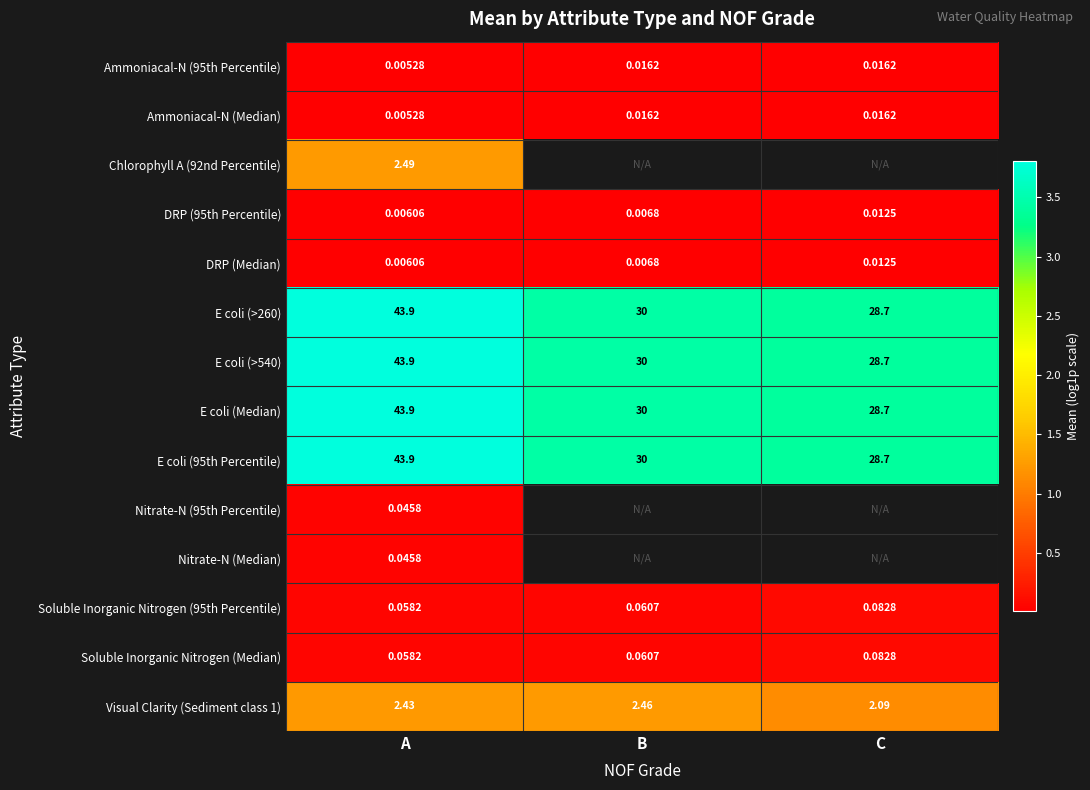

At which label does E coli (Median) reach its peak?

A